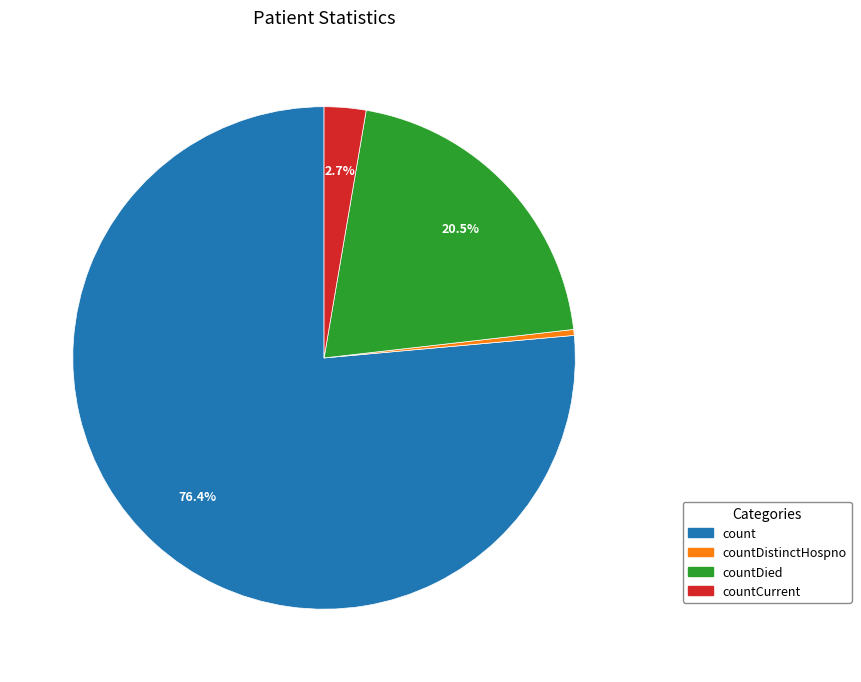

Is there any slice that represents more than half of the pie?

Yes